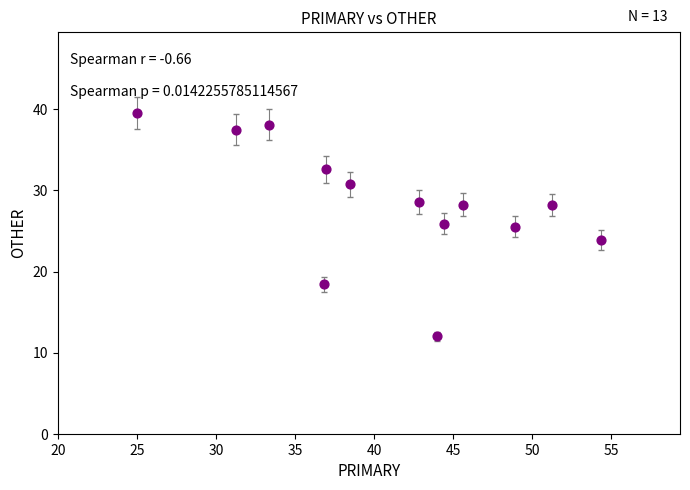

What is the range of X values (max minus min)?

29.3